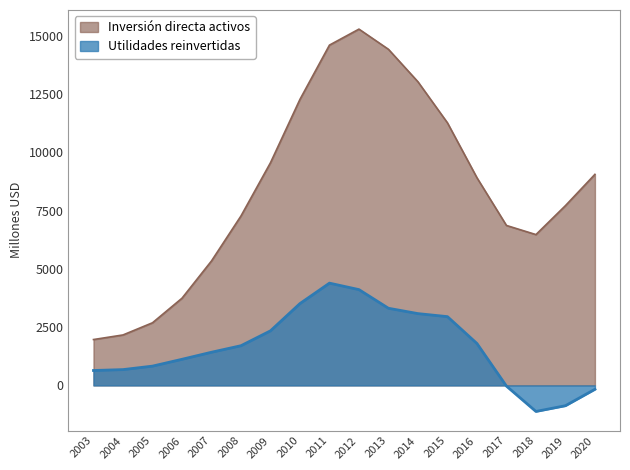

Rank the series by their maximum value, from lowest to highest.

Utilidades reinvertidas, Inversión directa activos